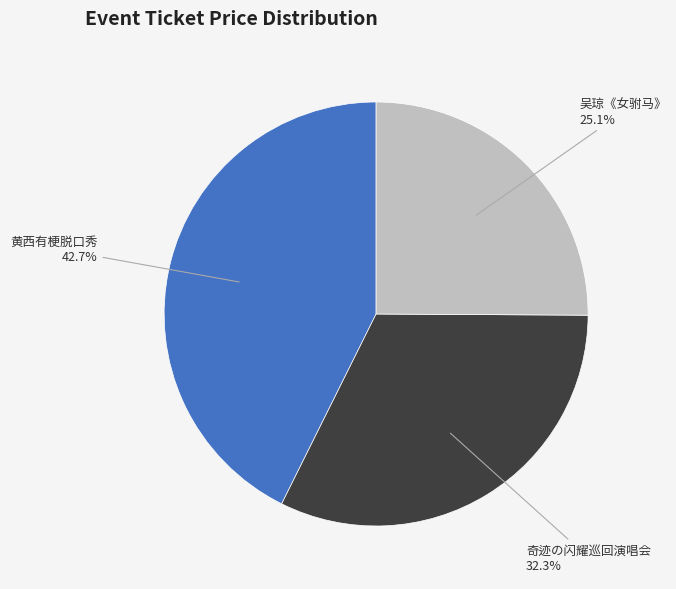

What is the smallest slice in the pie chart?

吴琼《女驸马》